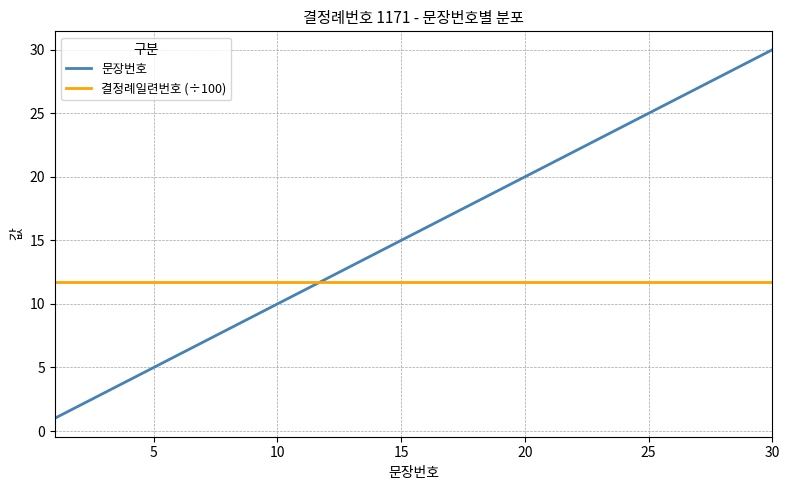

Rank the series by their maximum value, from lowest to highest.

결정례일련번호 (÷100), 문장번호